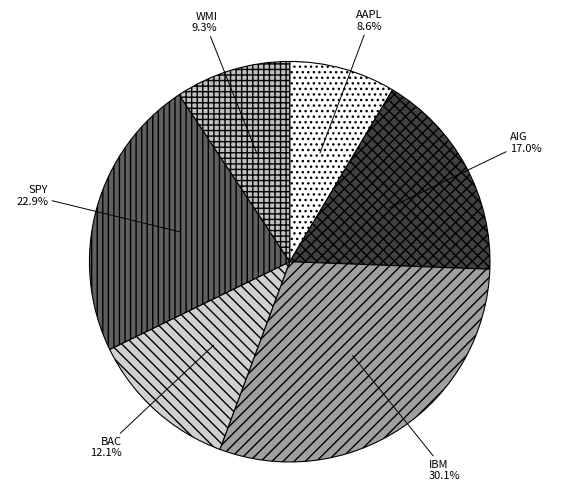

The AIG slice represents 26% of the pie. True or false?

False